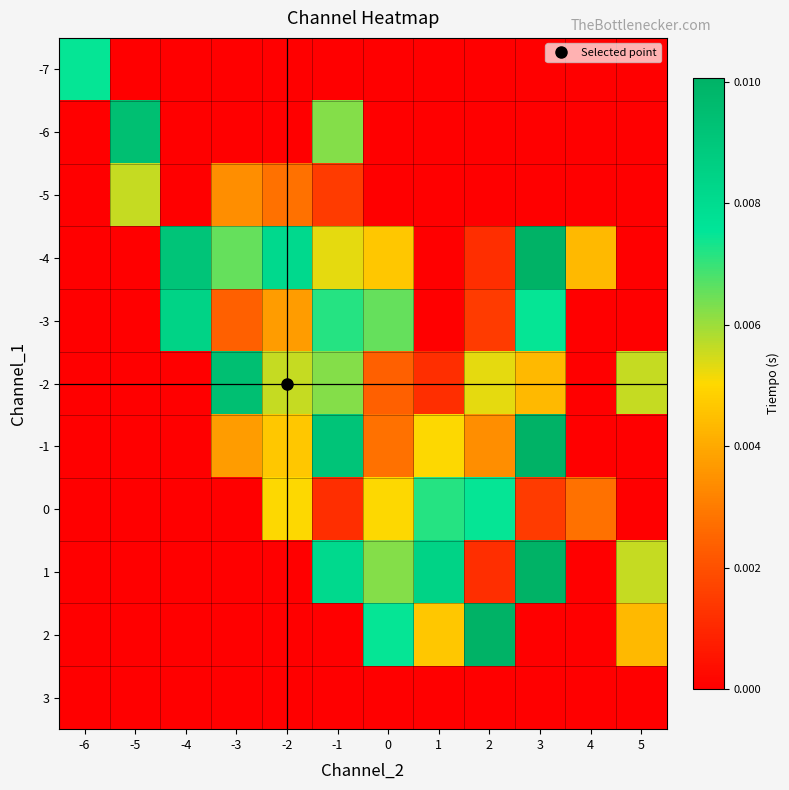

Rank the series at 2 from lowest to highest value.

-7, -6, -5, 3, -4, 1, -3, -1, -2, 0, 2